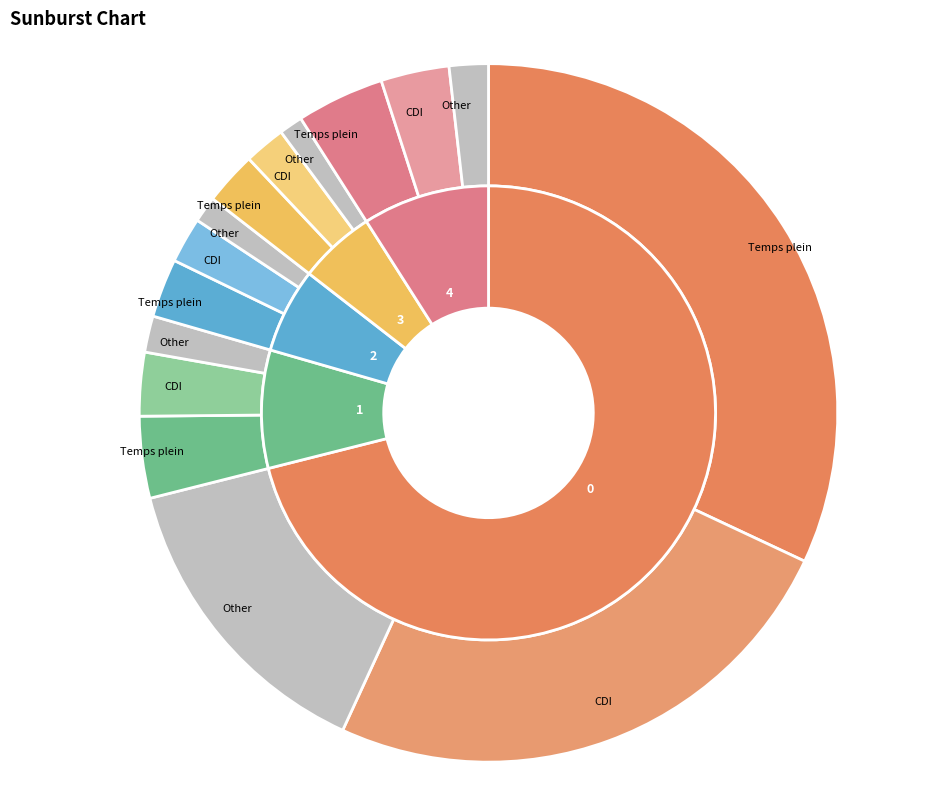

The 4 slice represents 2% of the pie. True or false?

False